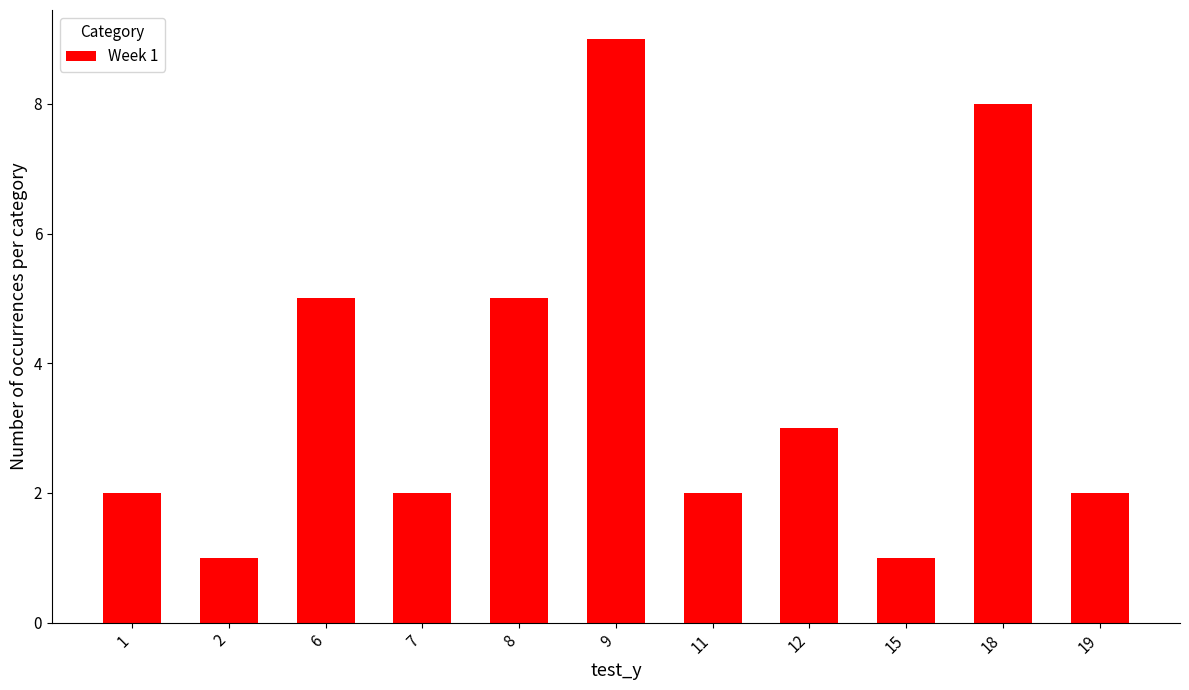

What is the greatest value displayed?

9